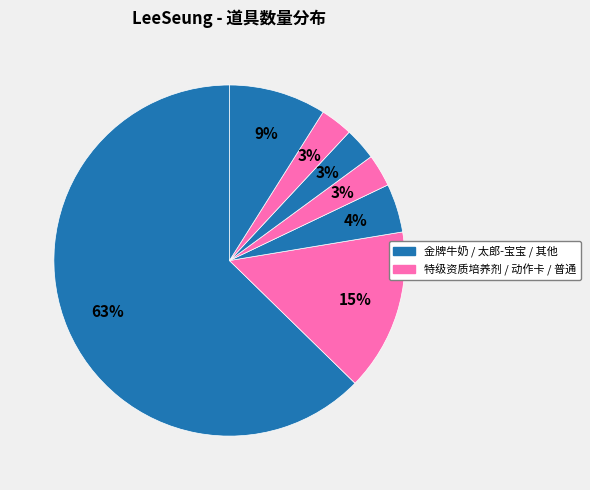

What is the largest slice in the pie chart?

金牌牛奶